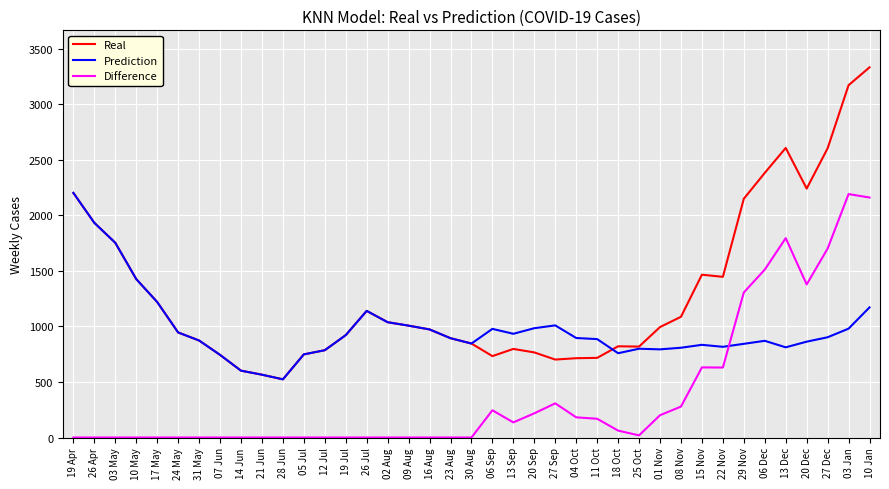

The value of Prediction at 06 Dec is 871.0. True or false?

True